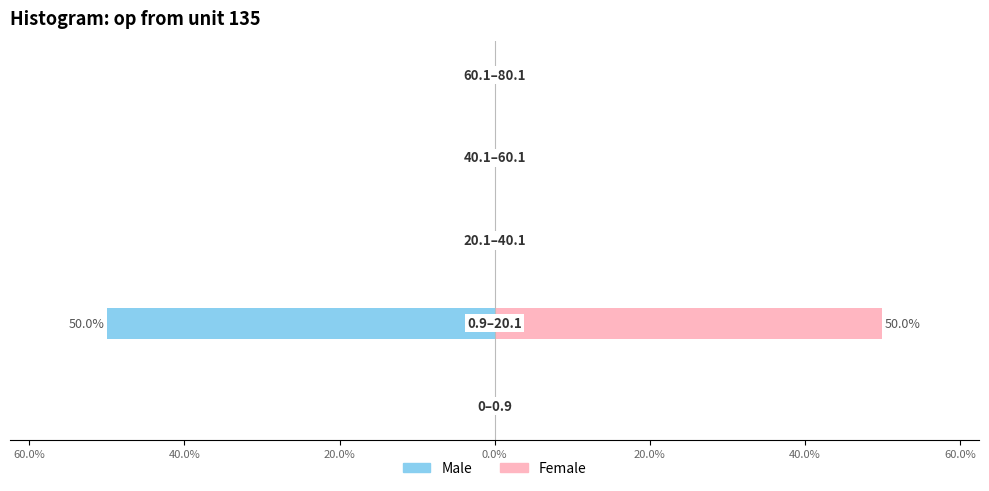

At how many categories does at least one series exceed 8?

1